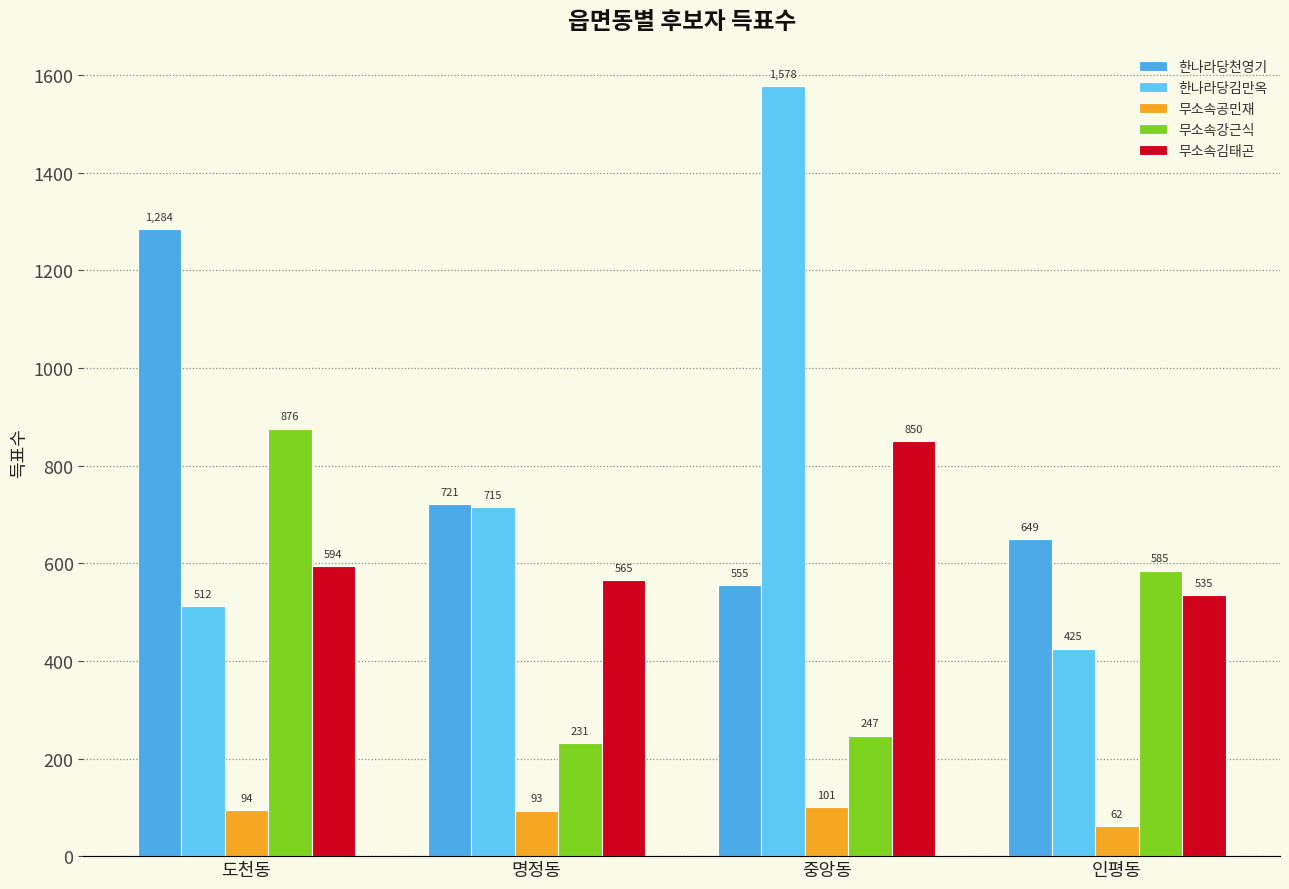

Is the value of 무소속강근식 at 중앙동 greater than the value of 무소속공민재 at 명정동?

Yes